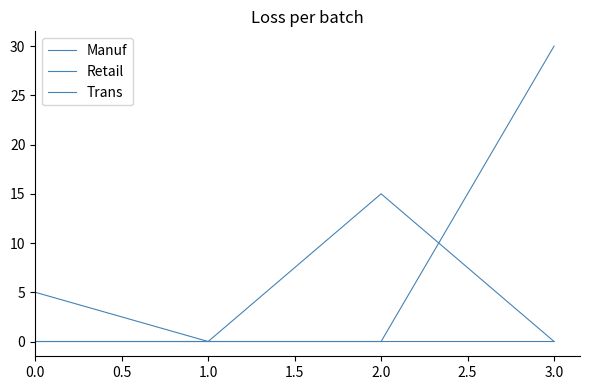

True or false: Trans and Retail cross at least once.

False